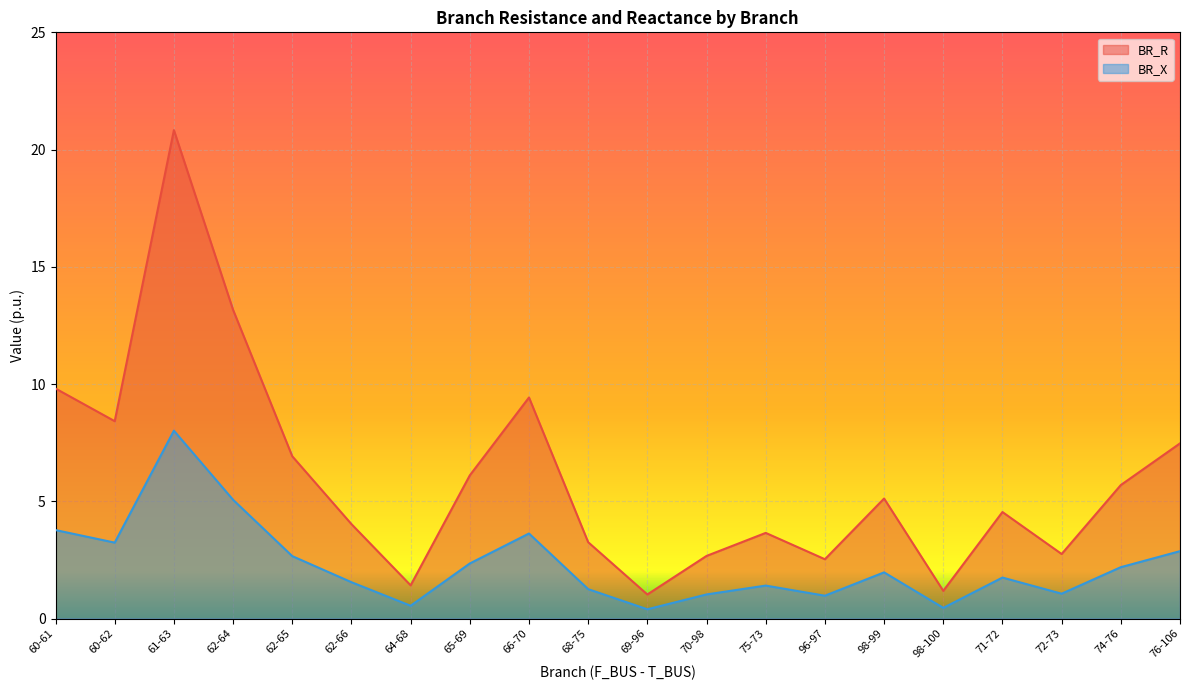

What position from the right is 60-62?

19